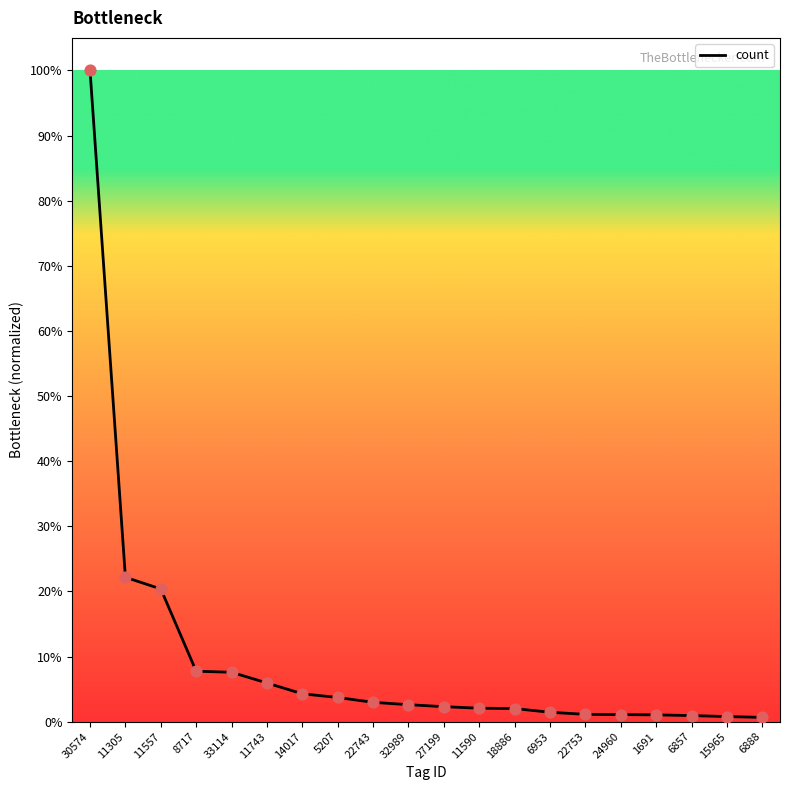

What is the change in value from 14017 to 6953?

-2.8